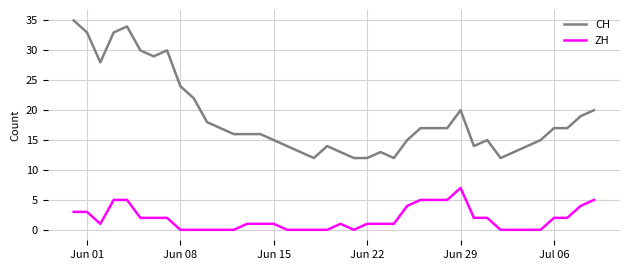

What is the difference between the maximum and minimum values in the ZH series?

7